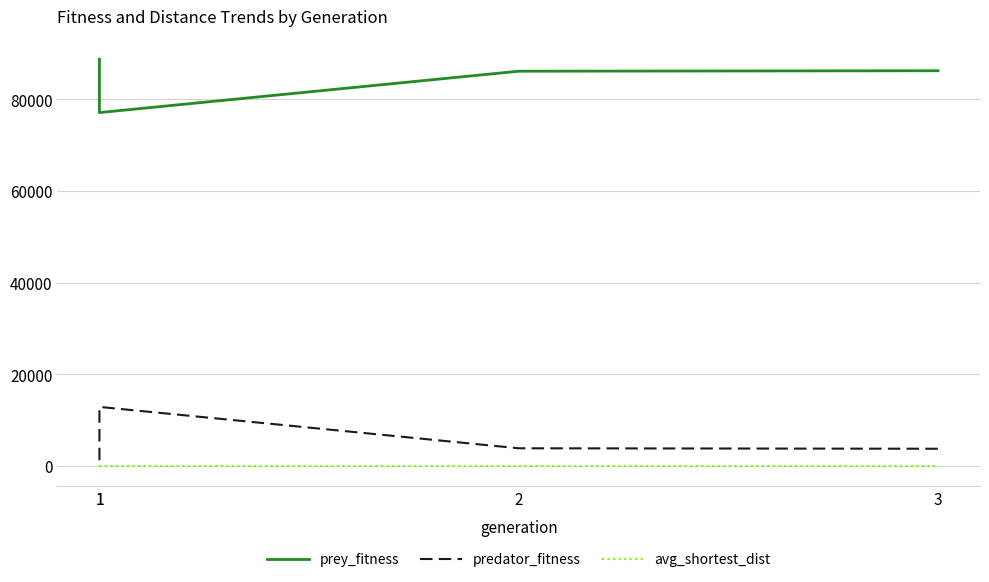

Is it true that avg_shortest_dist equals 16.3 at 3?

True